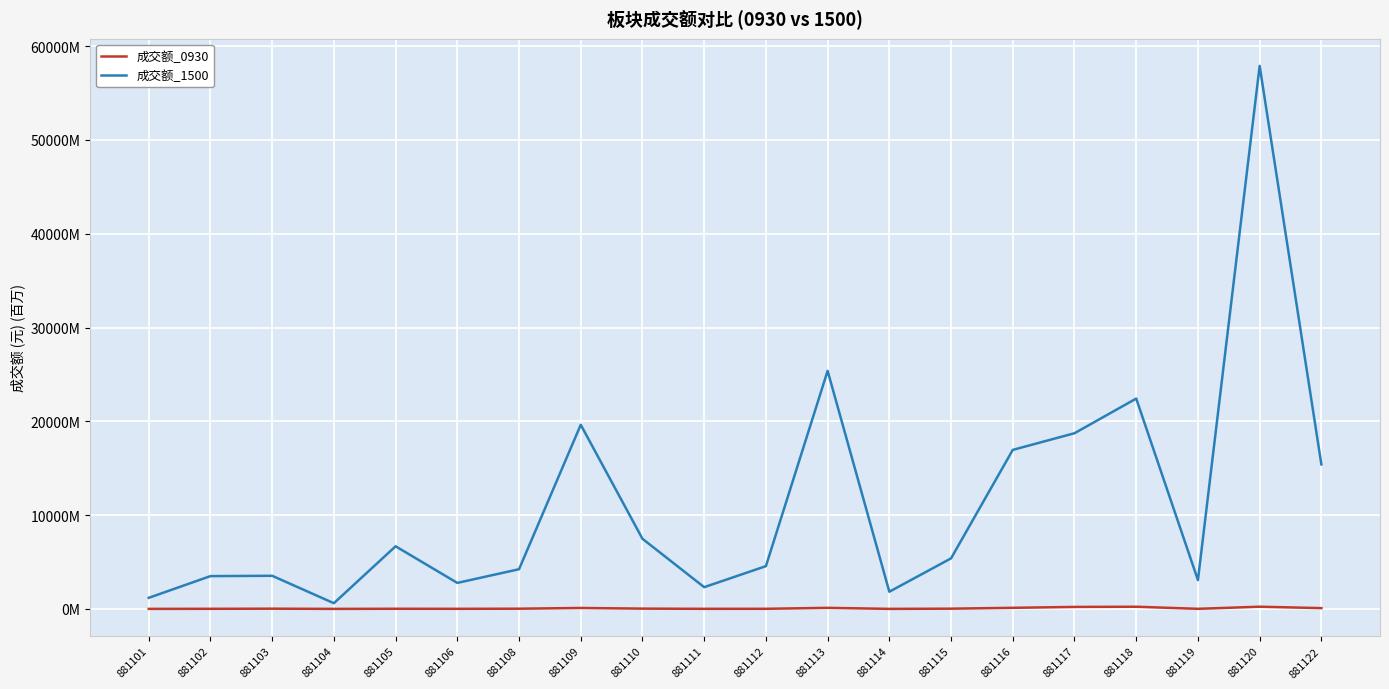

Reading left to right, what are all the values shown in this chart?

成交额_0930: 881101=3.5	881102=9.9	881103=23.6	881104=1.4	881105=14.7	881106=9.3	881108=21.5	881109=99.1	881110=29.3	881111=8.2	881112=10.9	881113=112.6	881114=3.0	881115=24.4	881116=116.3	881117=209.7	881118=230.7	881119=8.7	881120=233.3	881122=82.9
成交额_1500: 881101=1180.2	881102=3496.9	881103=3531.3	881104=606.7	881105=6677.2	881106=2771.1	881108=4231.1	881109=19631.6	881110=7476.0	881111=2317.6	881112=4559.5	881113=25382.9	881114=1832.1	881115=5389.8	881116=16954.5	881117=18731.4	881118=22425.7	881119=3071.2	881120=57900.2	881122=15405.0